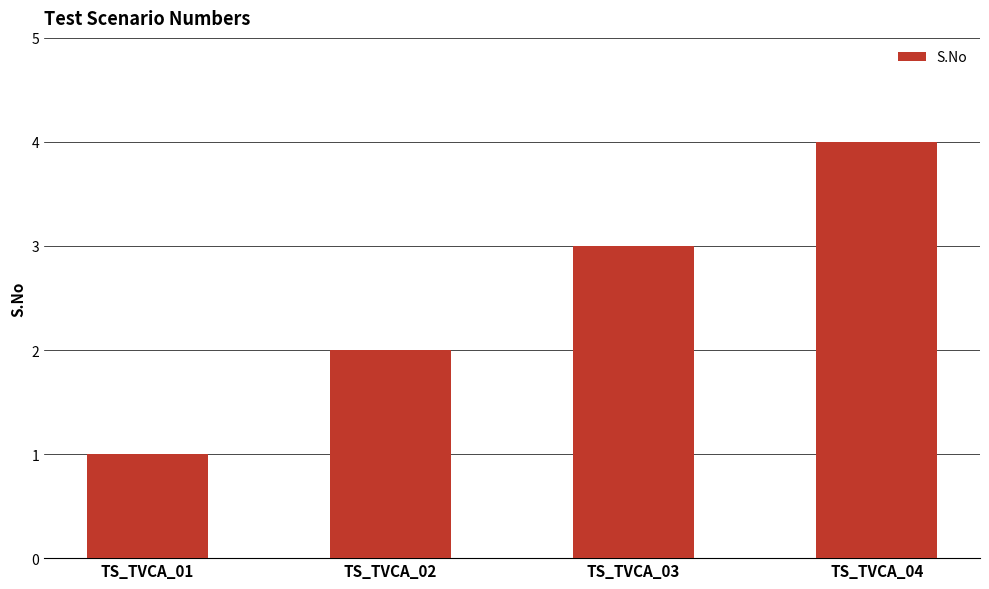

Reading left to right, list all the values displayed in this chart.

TS_TVCA_01=1	TS_TVCA_02=2	TS_TVCA_03=3	TS_TVCA_04=4